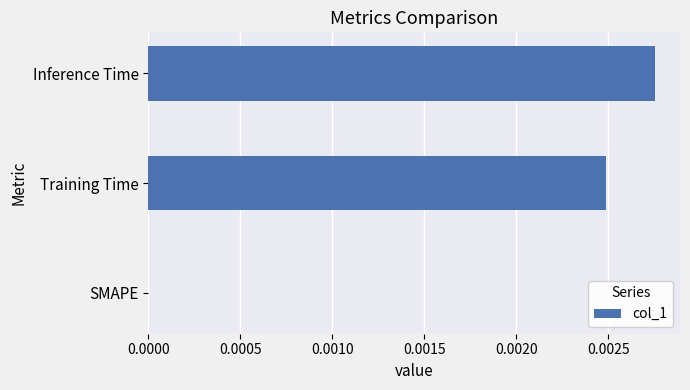

Is it true that the value at Training Time is 0.0?

True